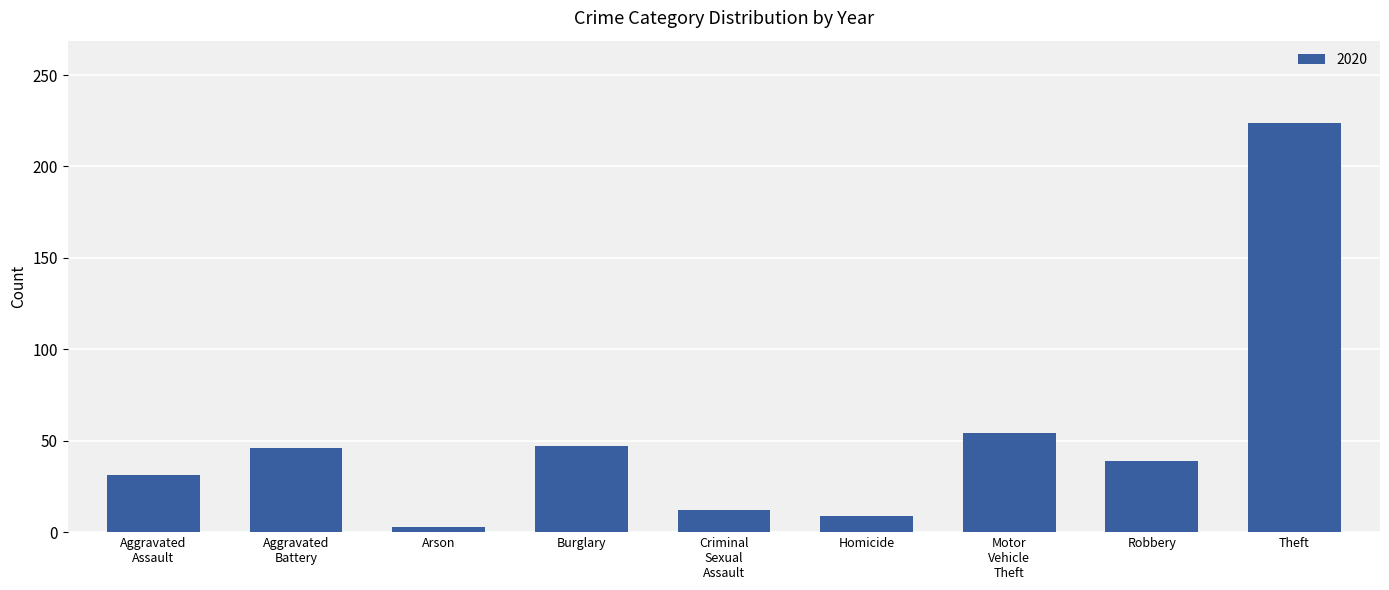

Between Homicide and Arson, which is larger?

Homicide